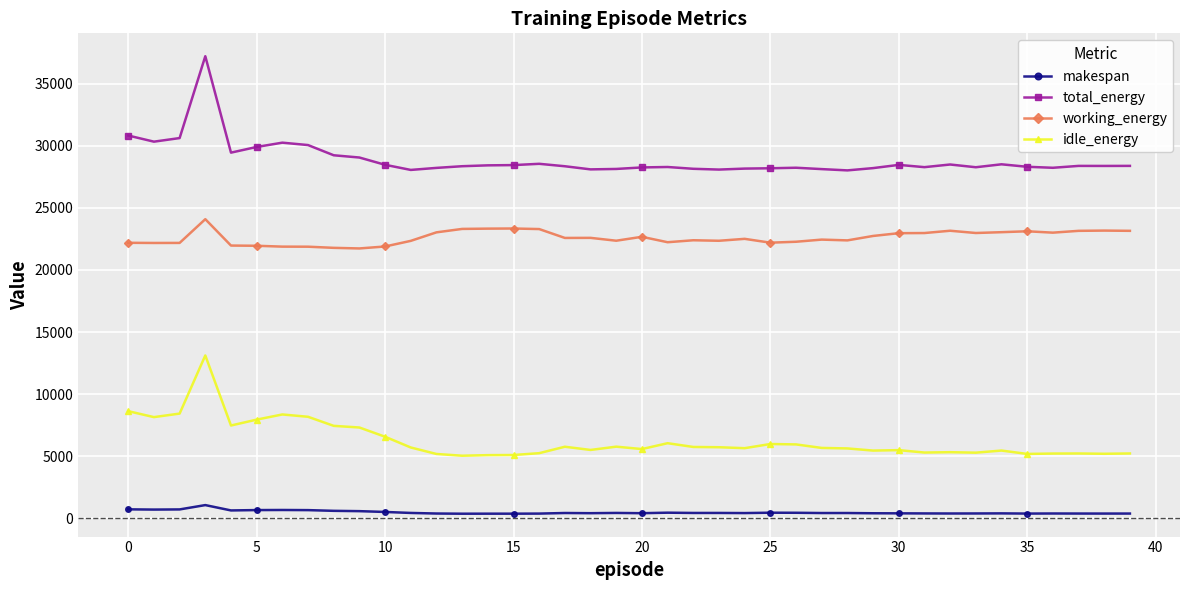

How many values in the total_energy series exceed 28374?

20